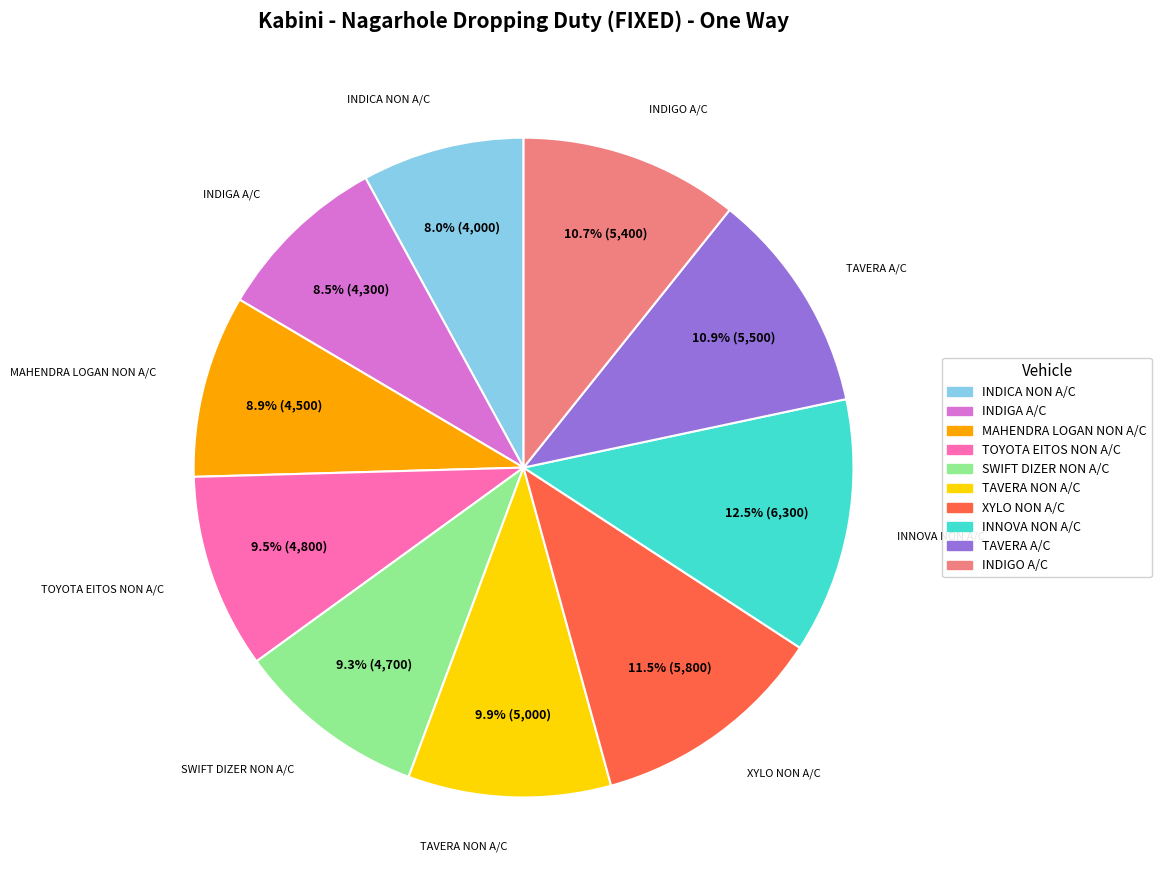

Is it true that INNOVA NON A/C is 22% of the pie?

False